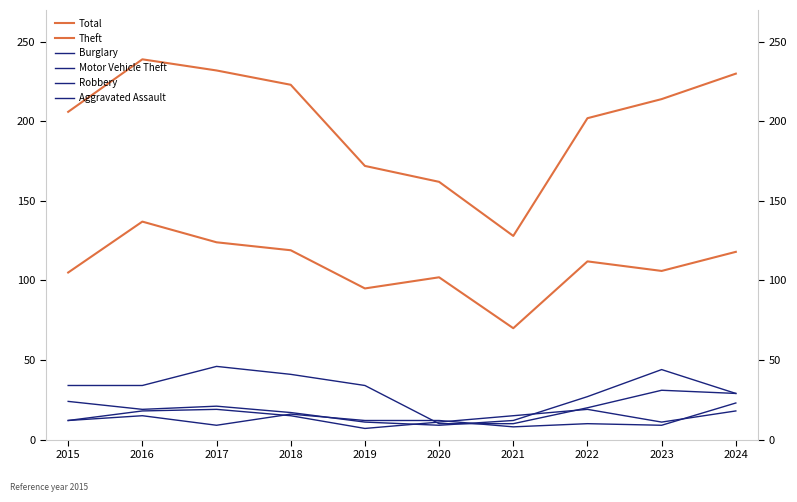

Where is the first local maximum for Theft?

2016